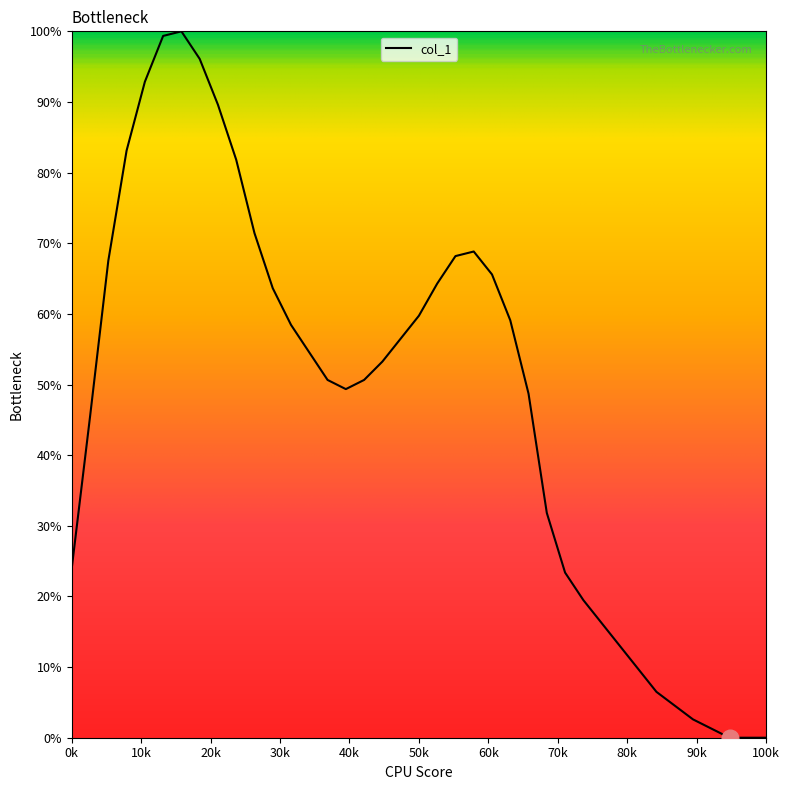

What is the maximum value shown in the chart?

100.0